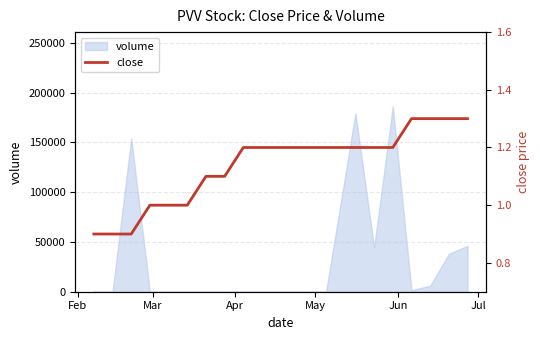

Does the chart display data point markers on the line(s)?

No